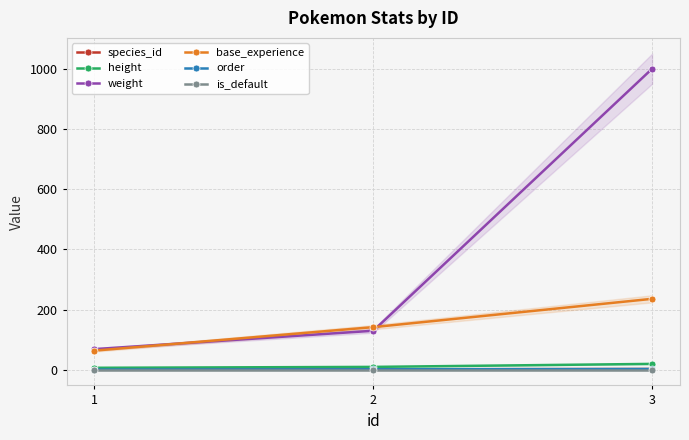

What is the sum of the species_id values at 1 and 2?

3